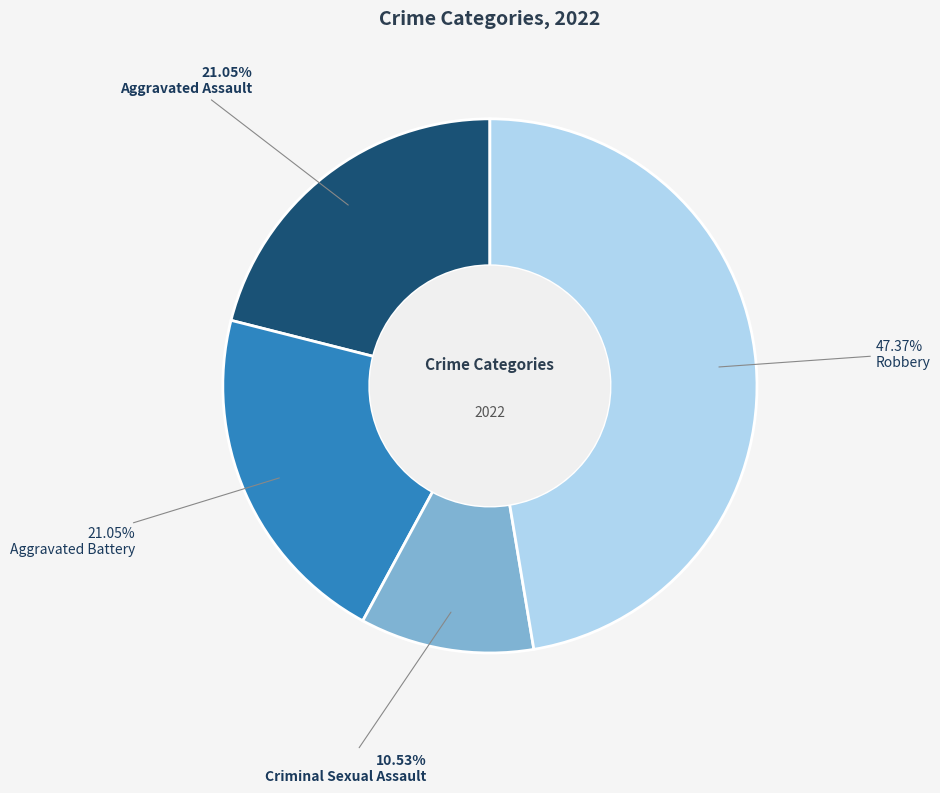

Which has a higher value, Aggravated Assault or Criminal Sexual Assault?

Aggravated Assault